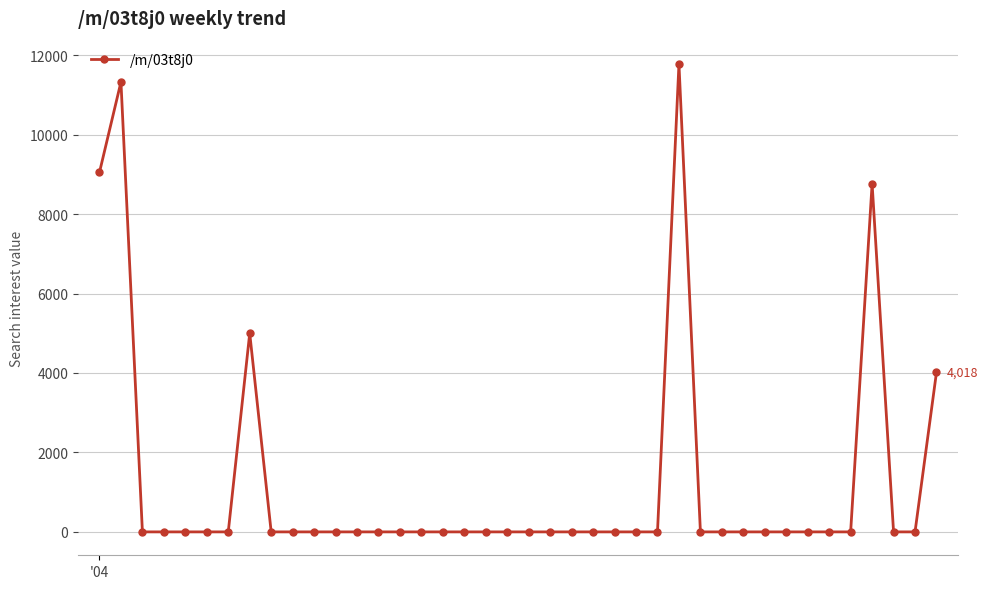

True or false: there are more than 0 points higher than both neighbors.

True